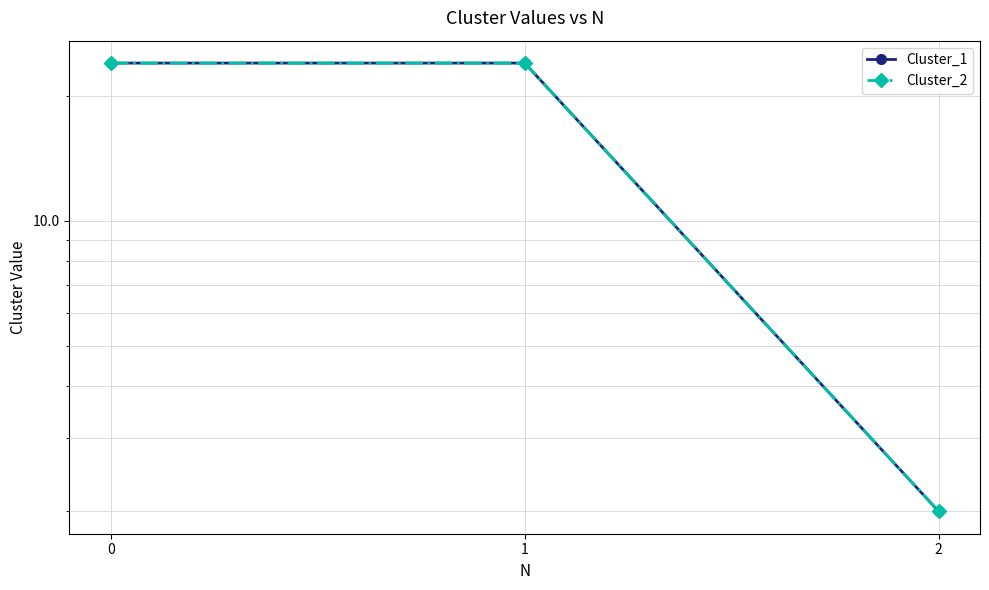

Which has a higher value, 2 or 1?

1